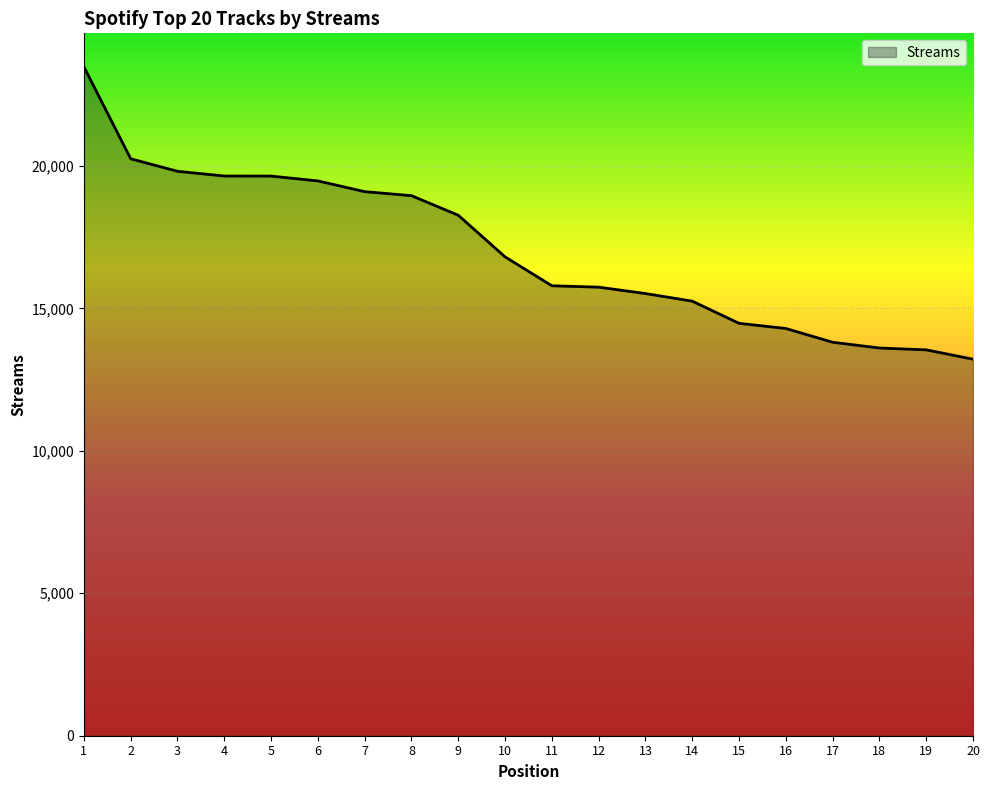

True or false: the data shows 23439 at 18.

False